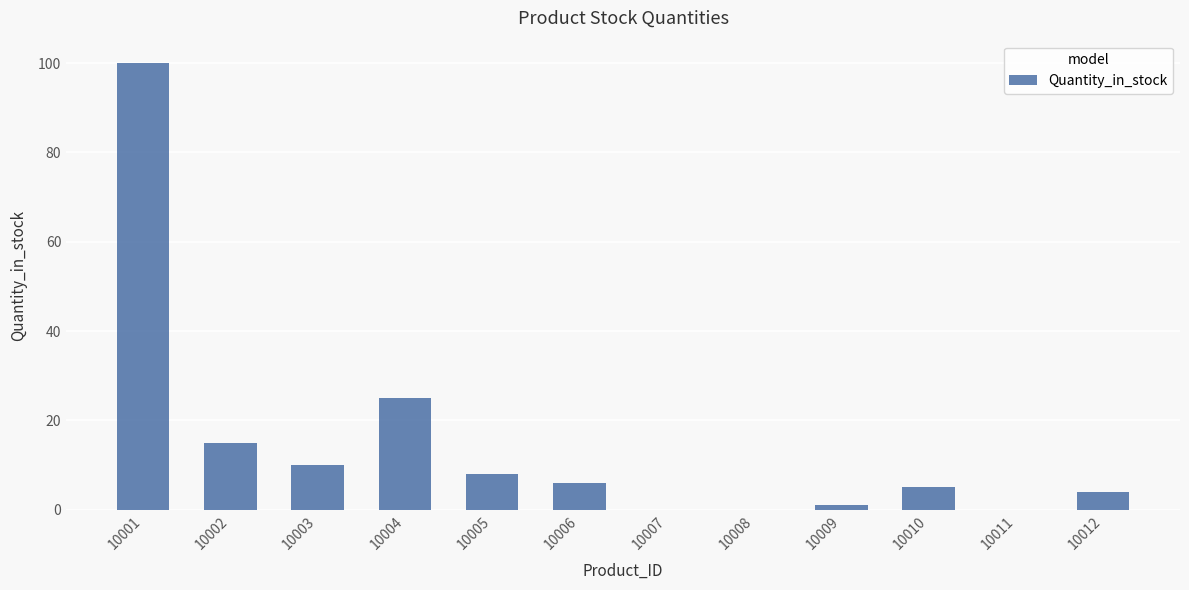

What is the sum of all values?

174